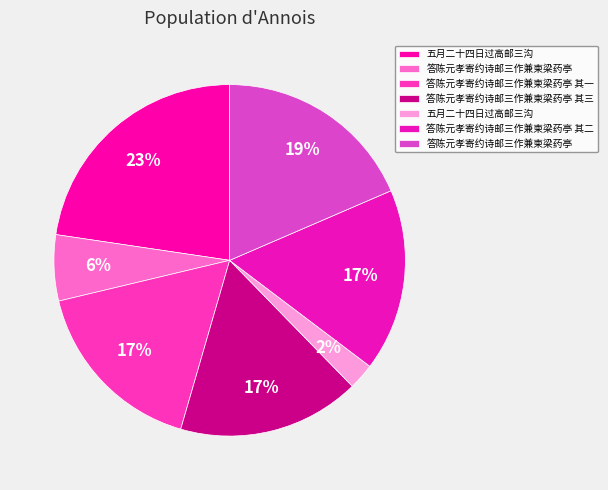

Count the number of slices in the pie.

7